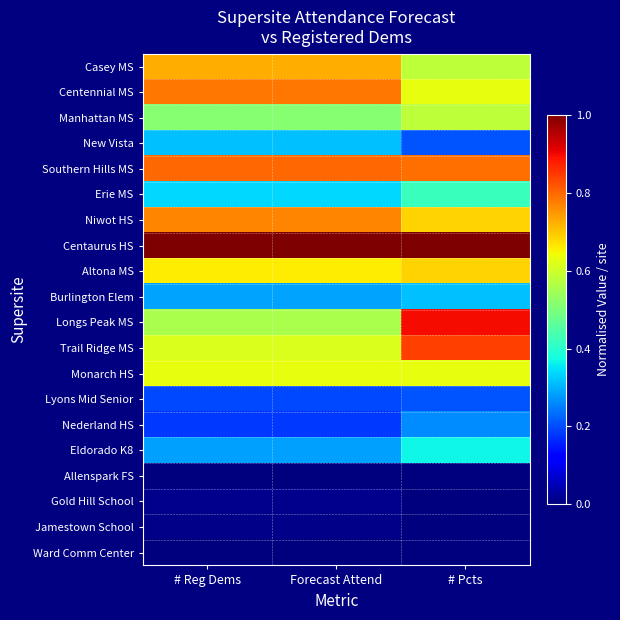

Count the number of categories in the chart.

3